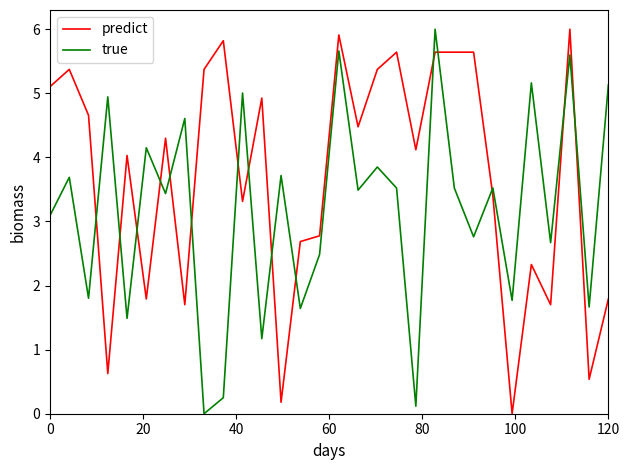

List the series in order of their overall mean, lowest first.

true, predict